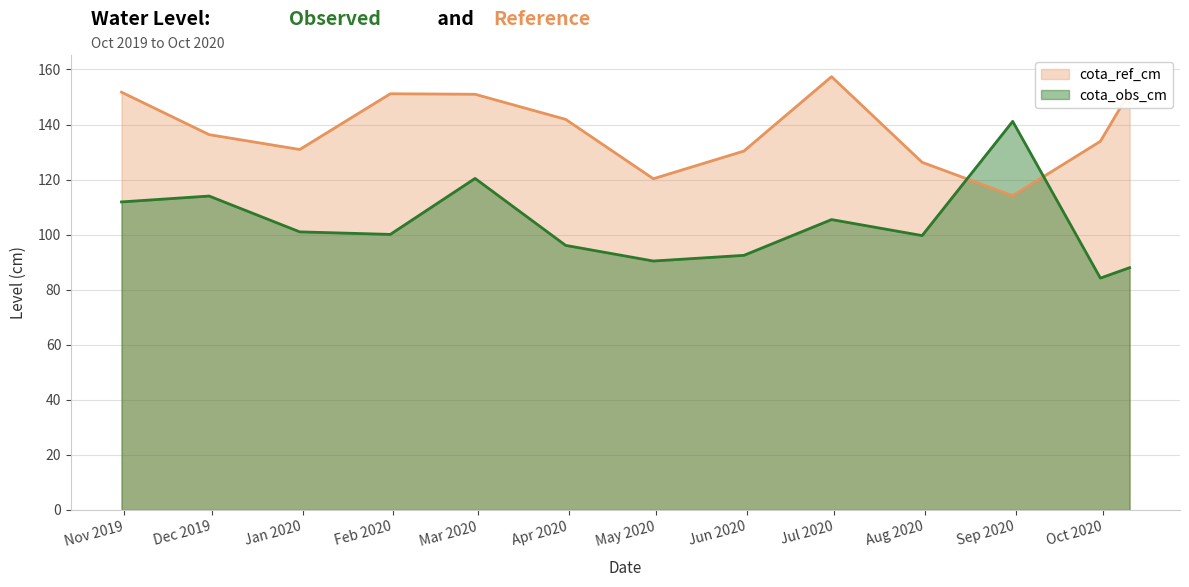

Rank the series by their average value, from lowest to highest.

cota_obs_cm, cota_ref_cm